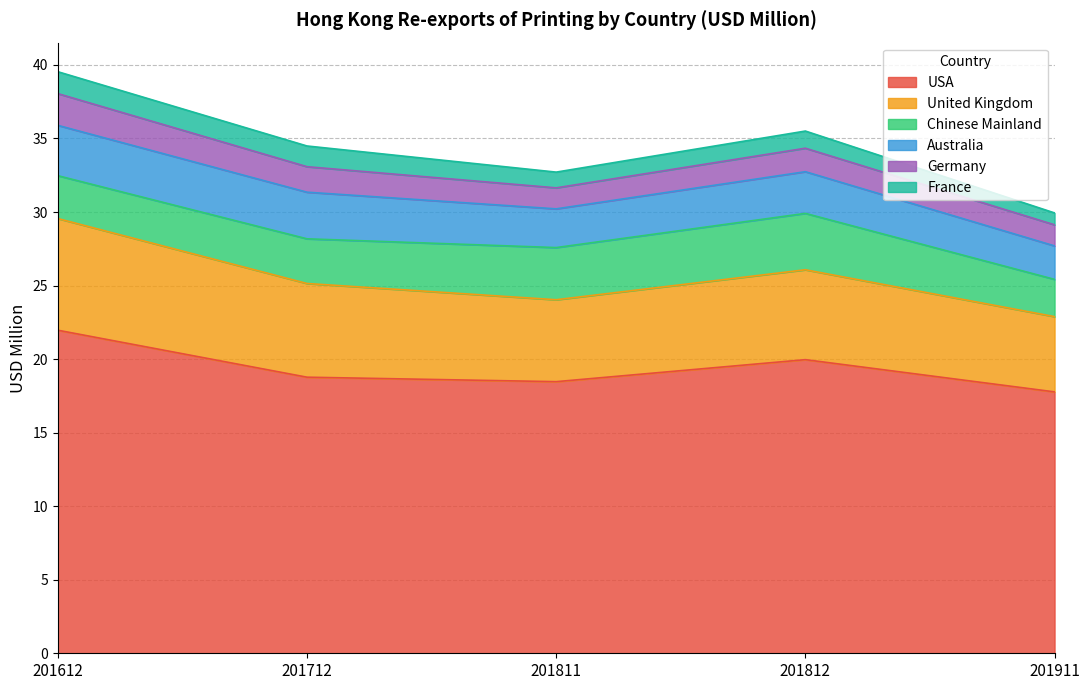

What is the lowest value of the Australia series?

2.3